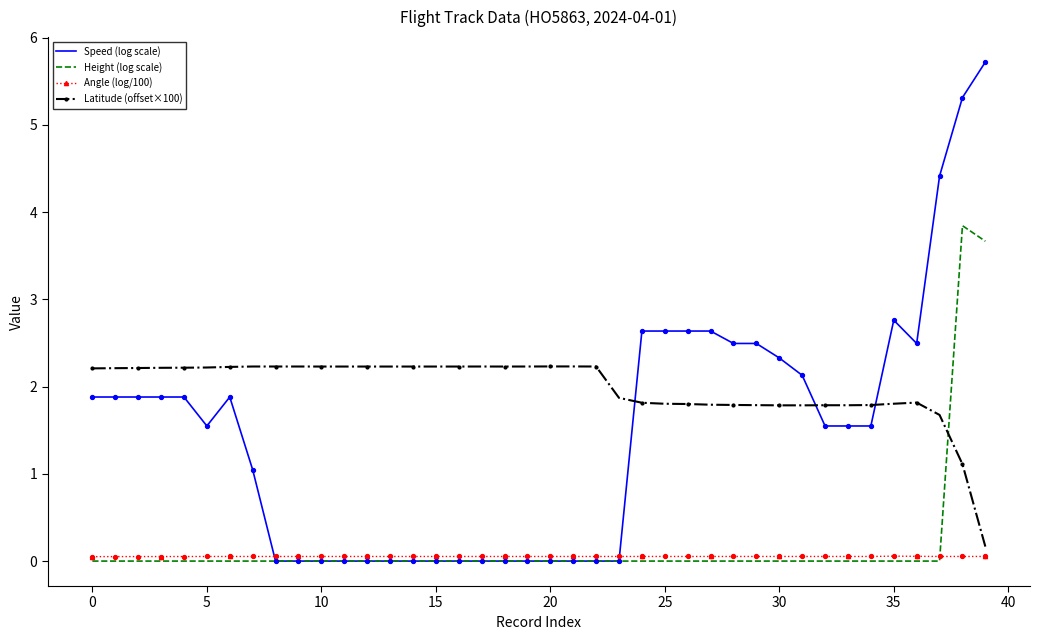

What is the greatest value displayed?

5.7